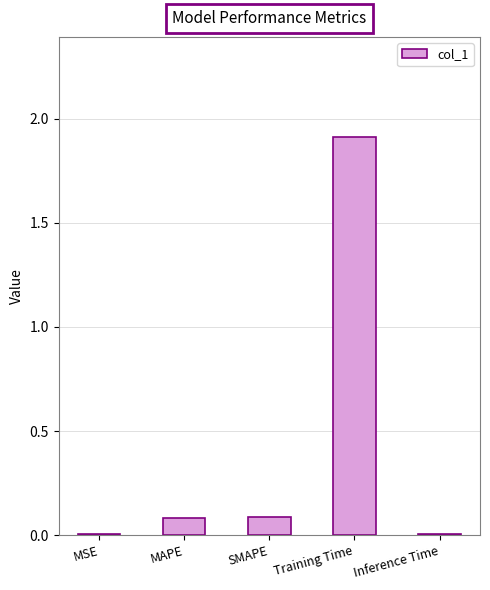

What is the maximum value shown in the chart?

1.9